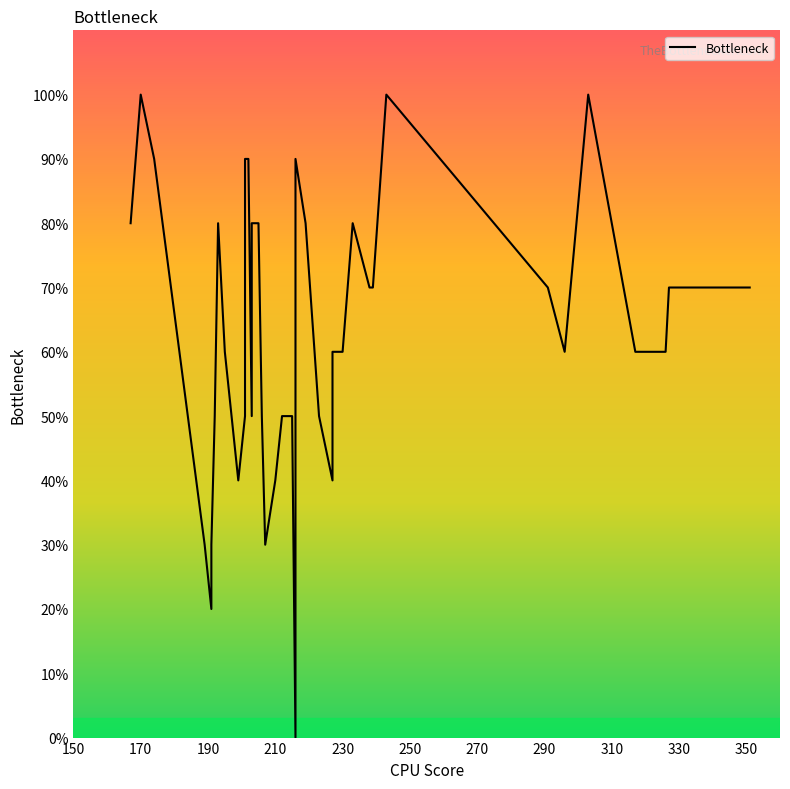

How many lines are shown in the chart?

1